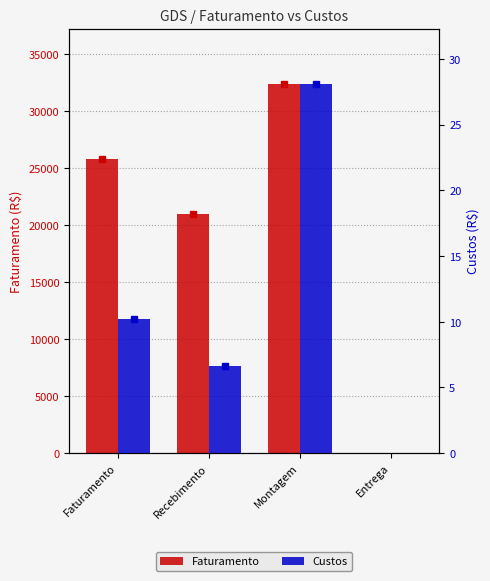

What is the average value of the Faturamento series?

19798.4